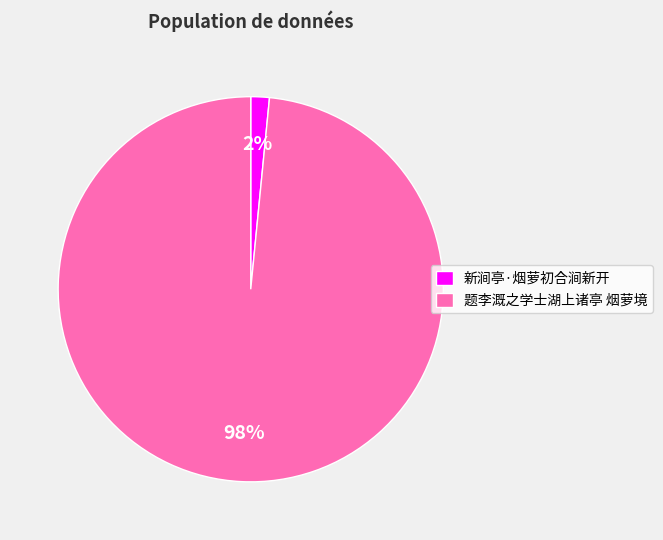

Which category accounts for the majority?

题李溉之学士湖上诸亭 烟萝境